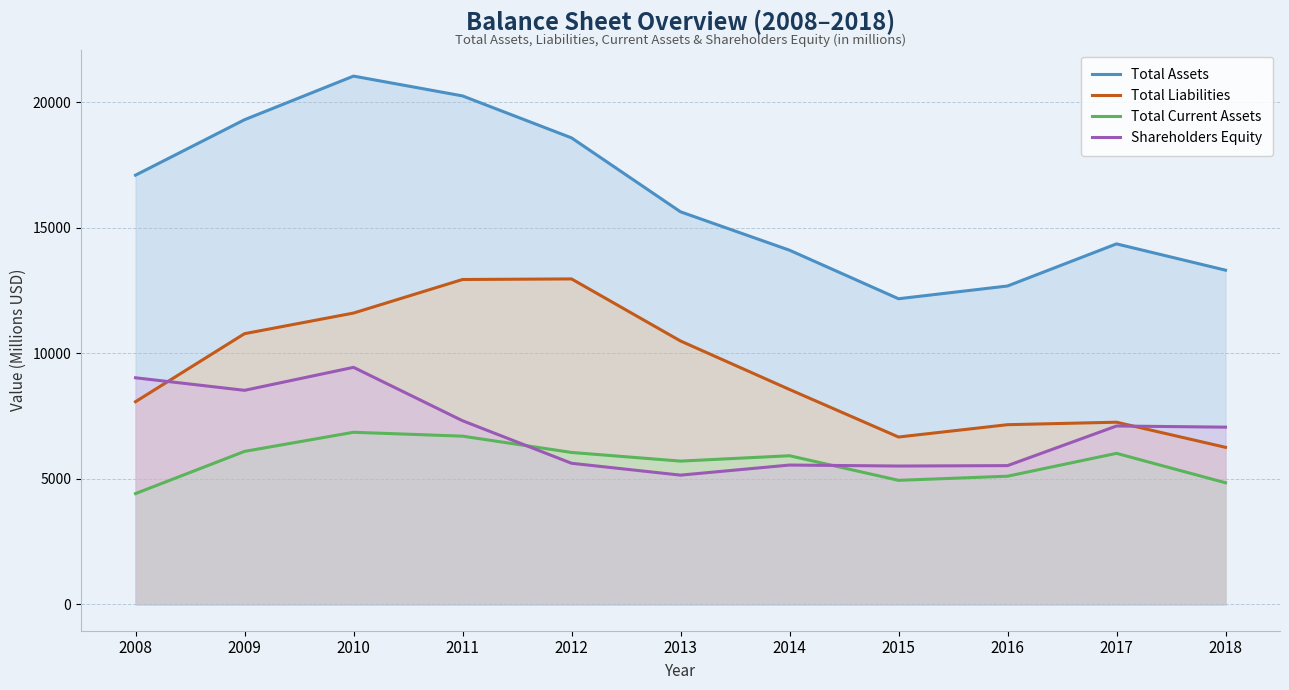

Which series has the largest total across all categories?

Total Assets